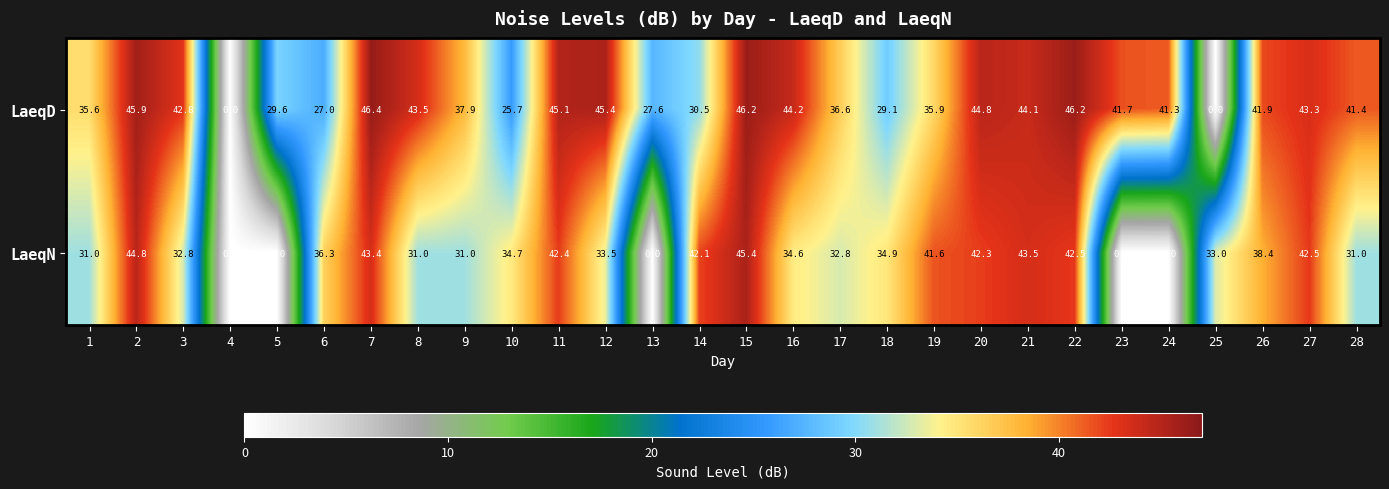

At which category is the sum across all series the highest?

15